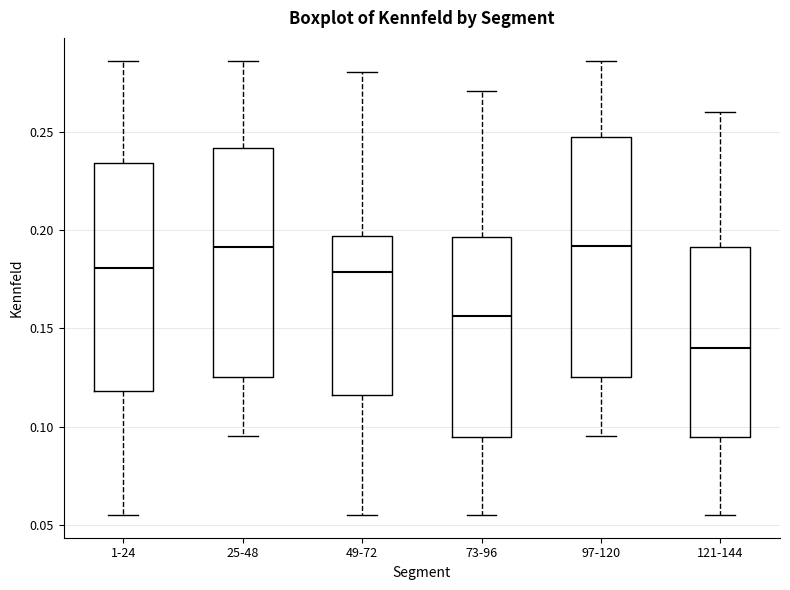

Which box has the lowest median line?

121-144